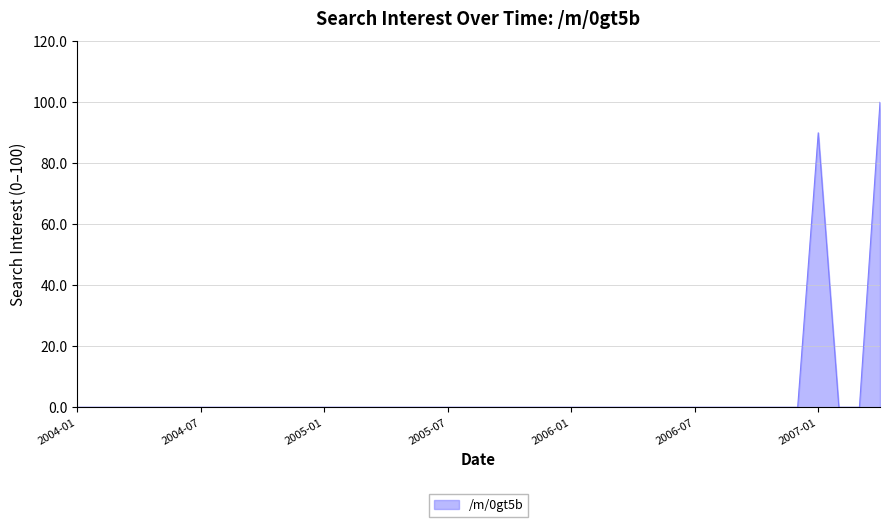

What is the greatest value displayed?

100